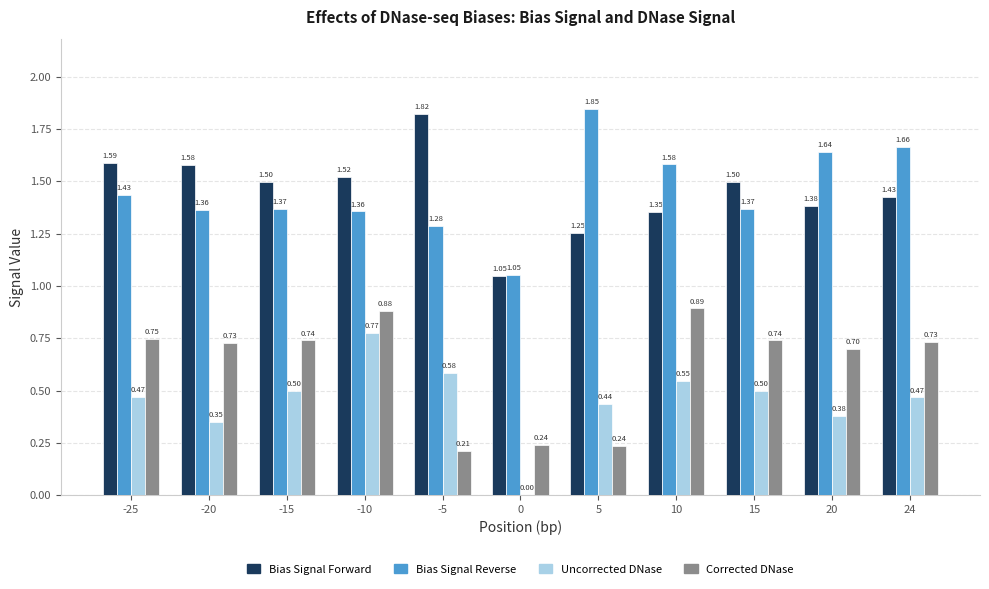

Is the value of Corrected DNase at 10 greater than the value of Bias Signal Reverse at 5?

No